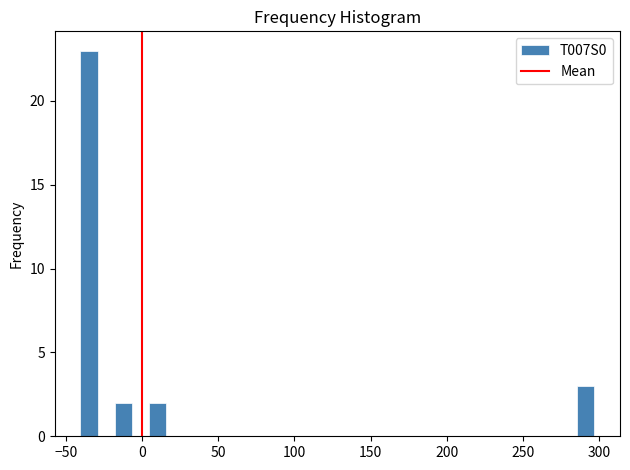

Around what value on the x-axis is the tallest bar? Give the approximate position of its centre, as read against the axis.

-35